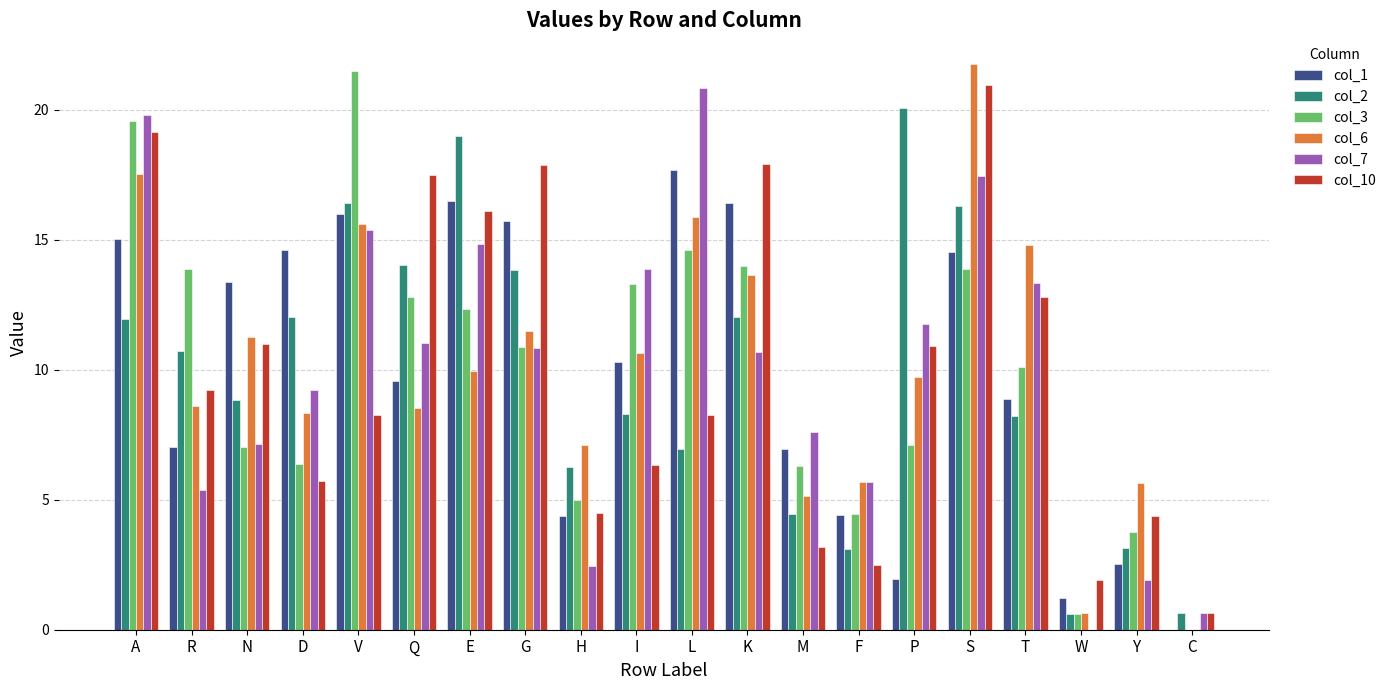

What are all the series names shown in the legend?

col_1, col_2, col_3, col_6, col_7, col_10